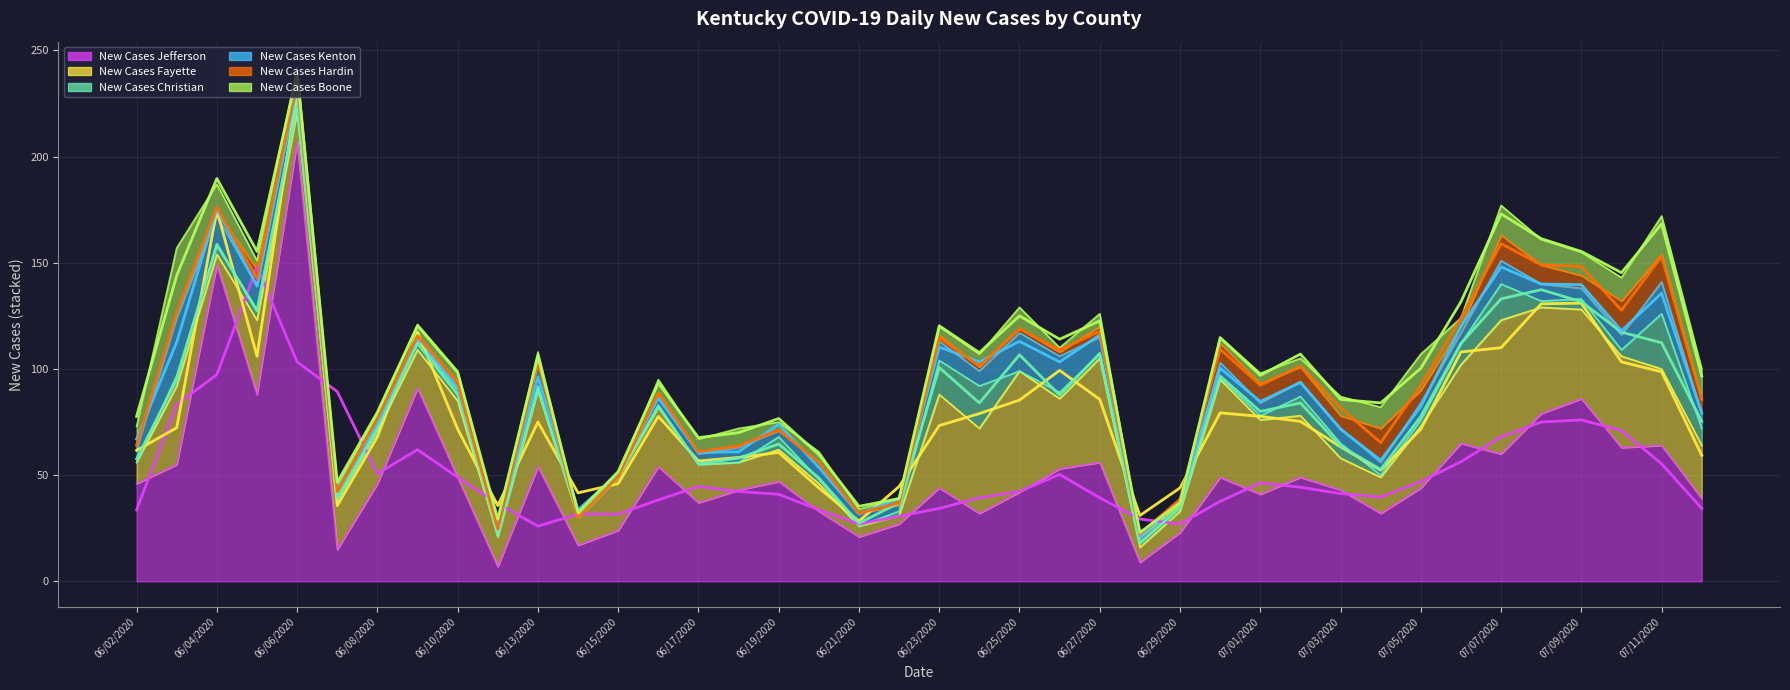

Count the number of categories in the chart.

40